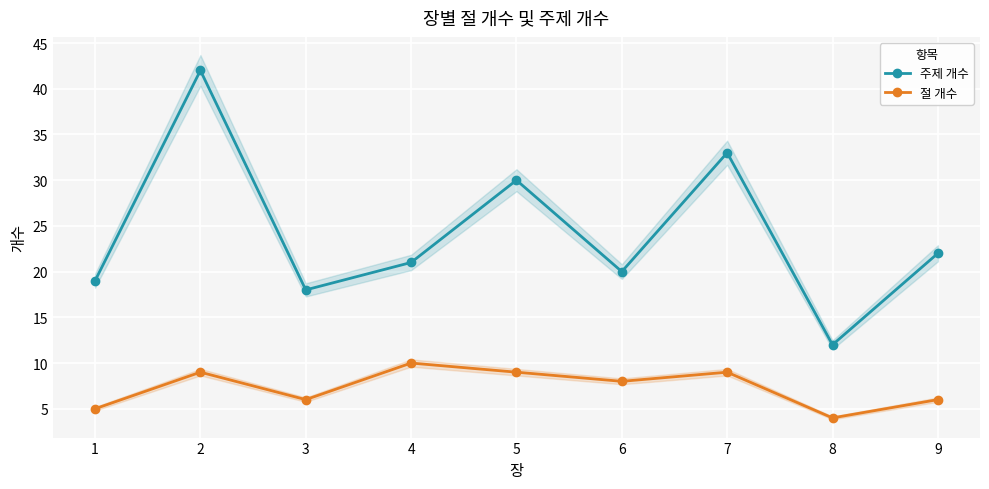

True or false: 절 개수 has a value of 10 at 4.

True